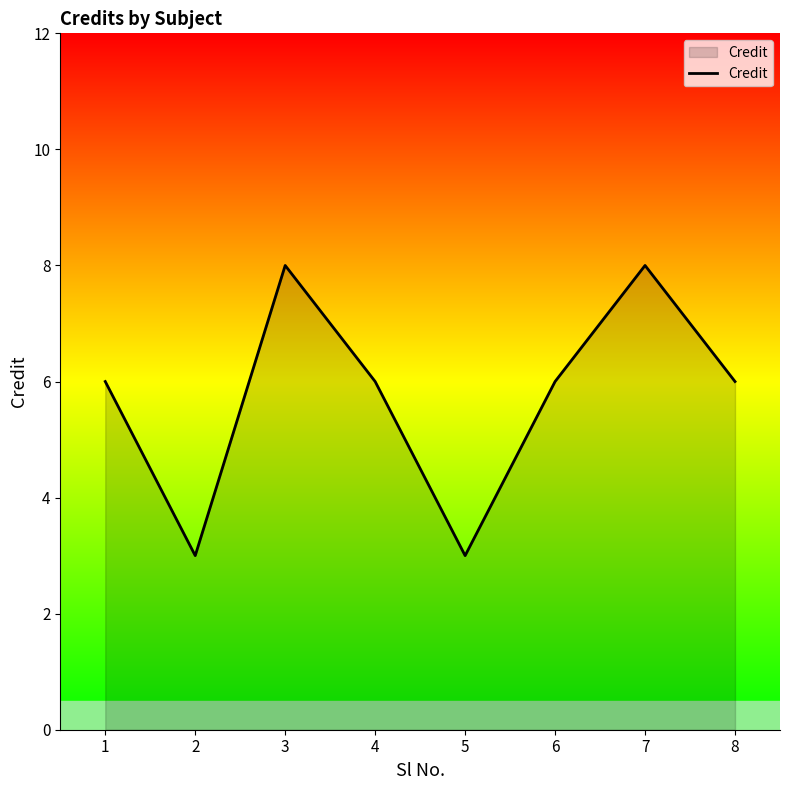

How many distinct data groups are displayed?

1